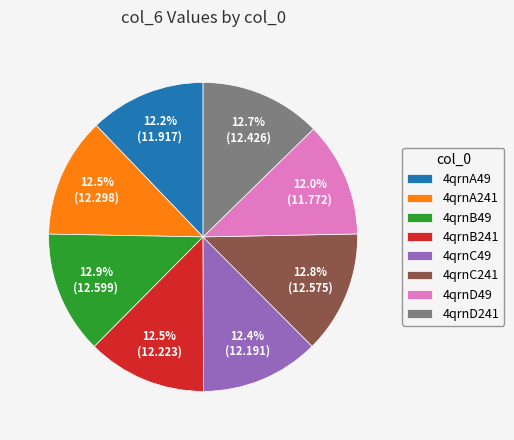

To the nearest percent, what percentage of the pie is 4qrnC241?

13%